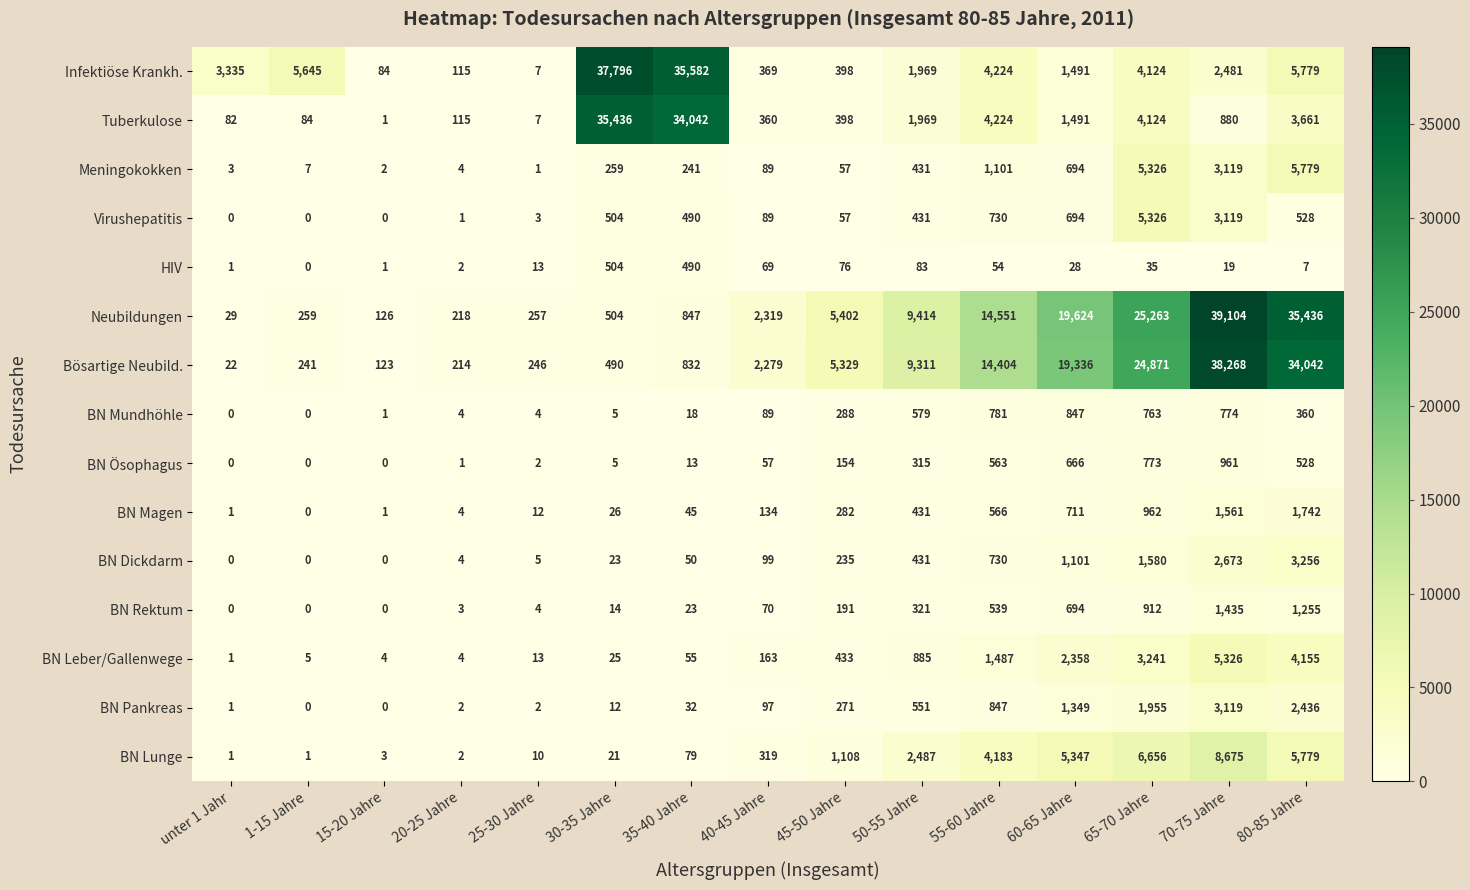

What is the difference between the Virushepatitis values at 70-75 Jahre and 40-45 Jahre?

3030